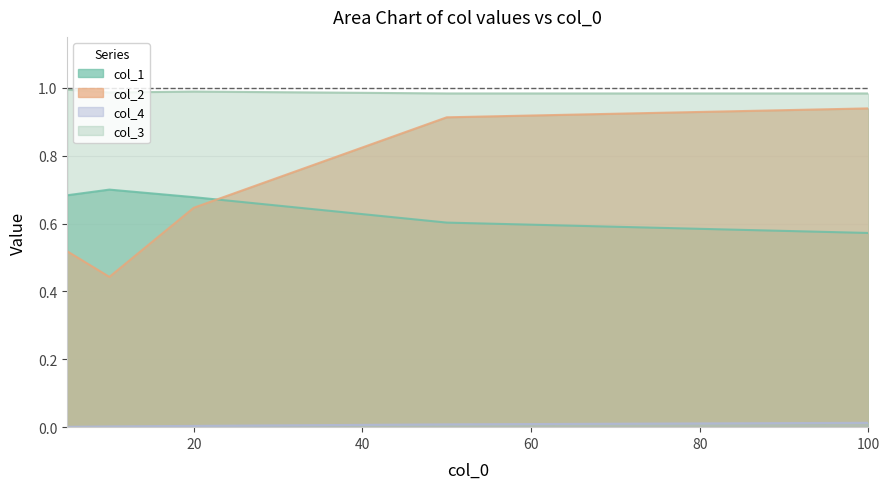

How many lines are shown in the chart?

4